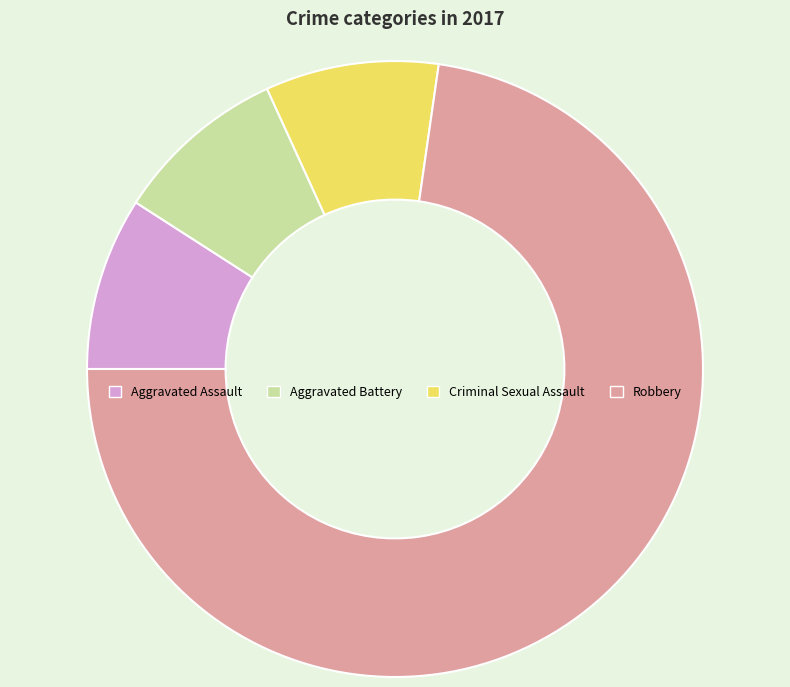

Which has a higher value, Criminal Sexual Assault or Robbery?

Robbery